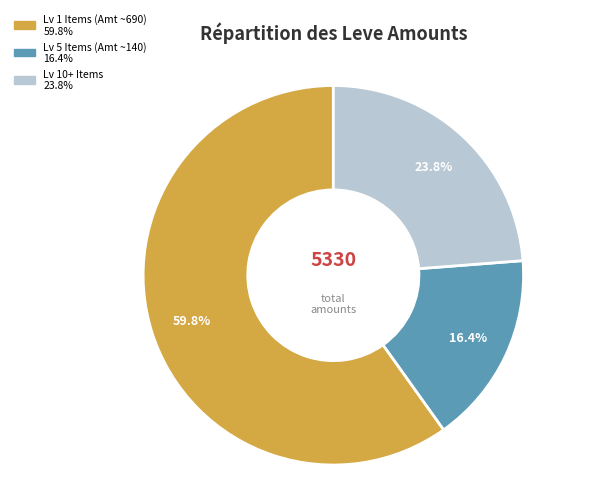

Is there a majority slice in this chart?

Yes